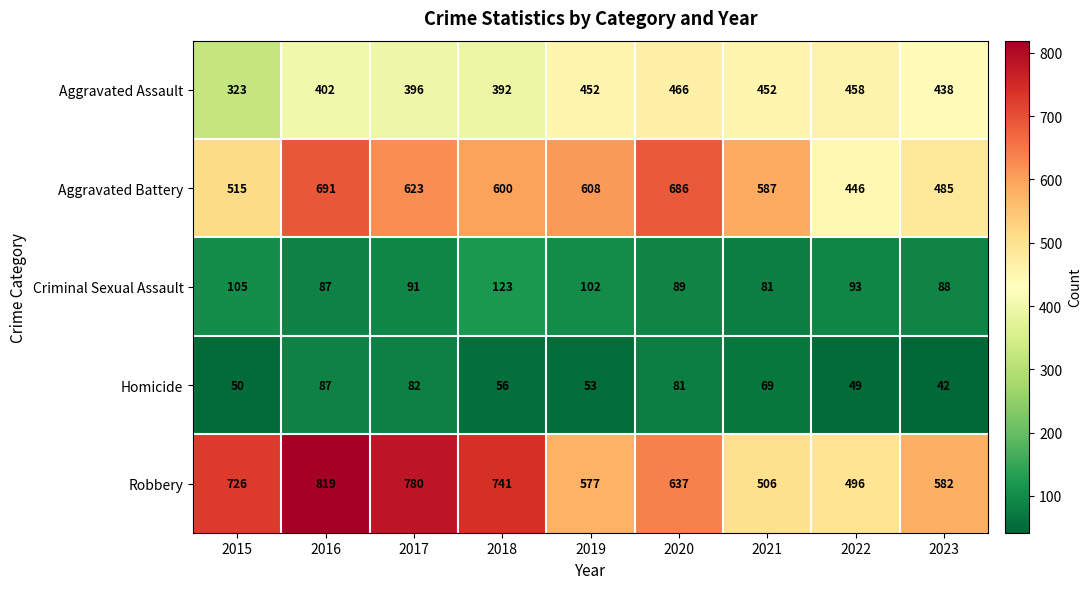

List the series in order of their peak value, lowest first.

Homicide, Criminal Sexual Assault, Aggravated Assault, Aggravated Battery, Robbery